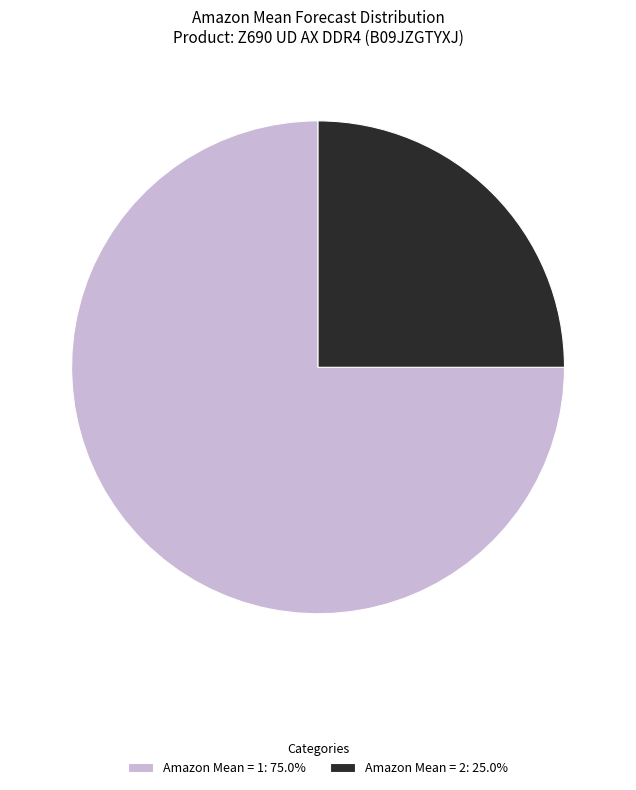

Approximately how many times larger is the value at Amazon Mean = 2: 25.0% compared to Amazon Mean = 1: 75.0%?

0.3